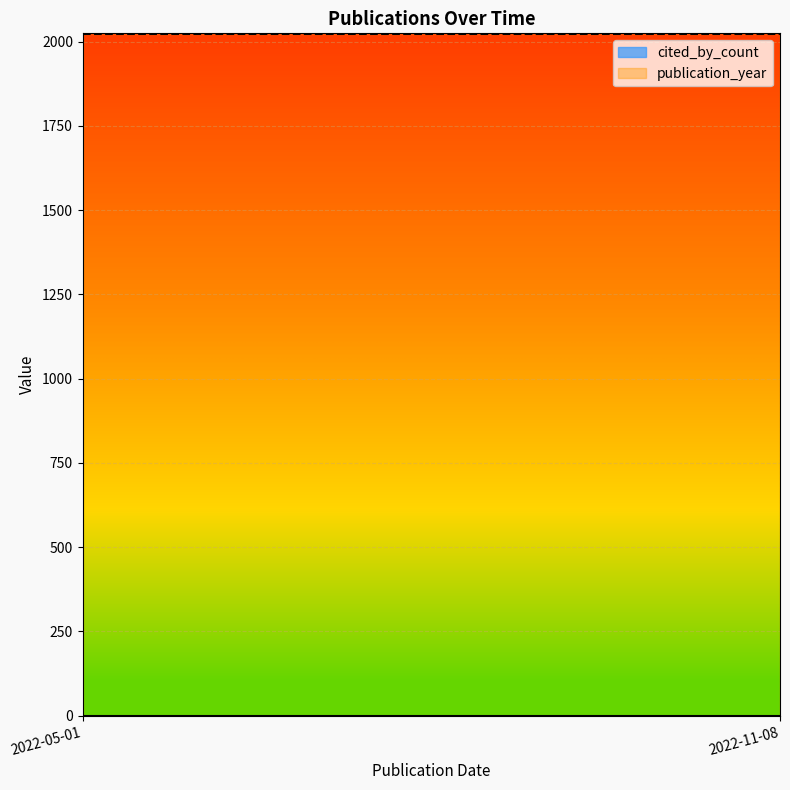

What is the total value across all series at 2022-05-01?

2022